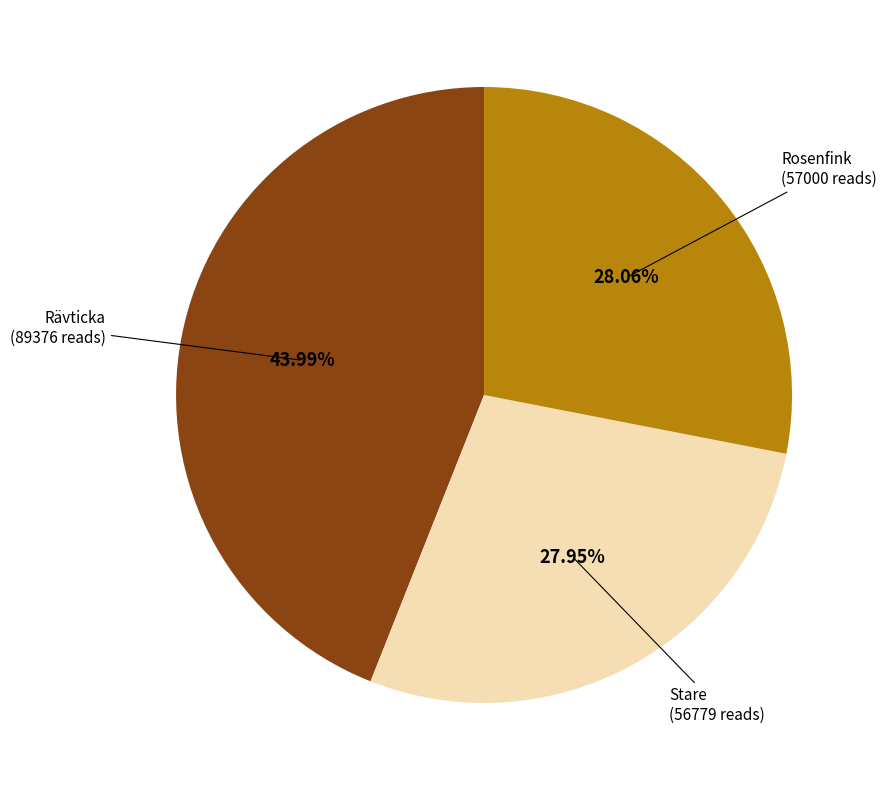

Which slice is the largest?

Rävticka